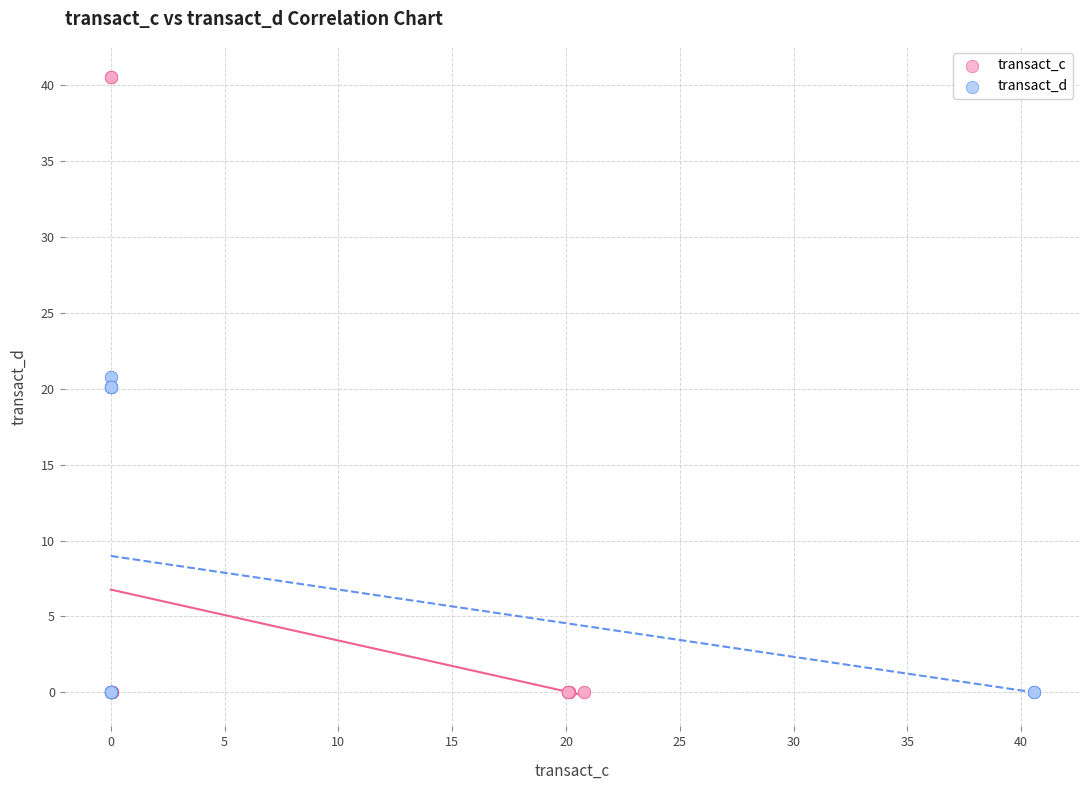

Which series contains the highest Y value?

transact_c